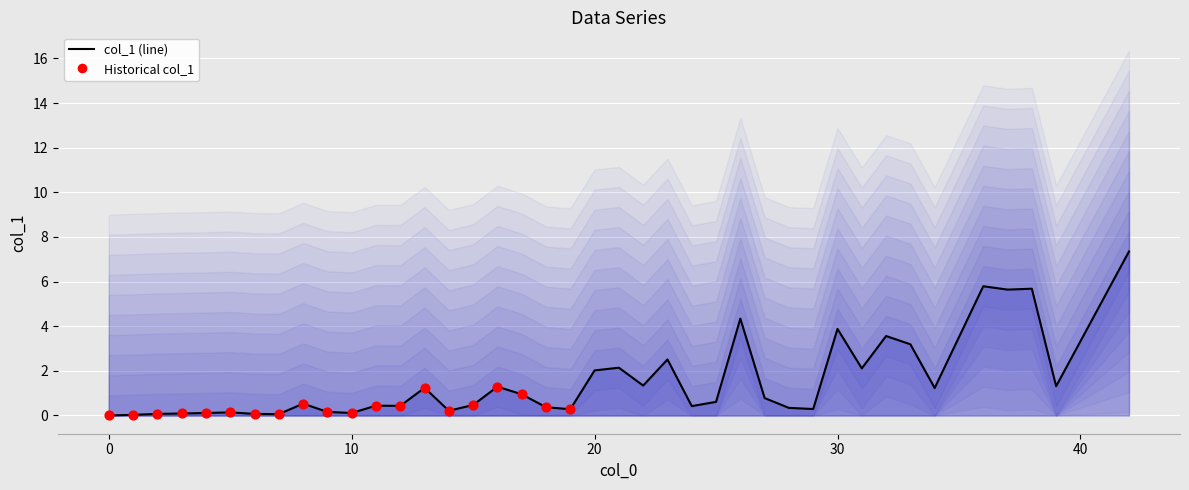

What is the ratio of the value at 15 to the value at 16?

0.4